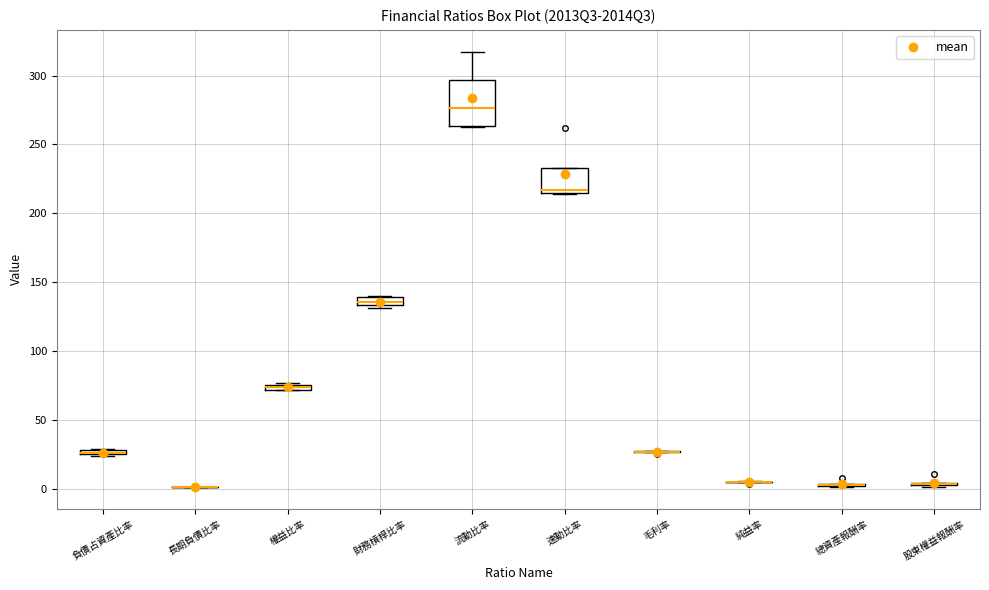

Which box is the tallest, from its lower edge to its upper edge?

流動比率